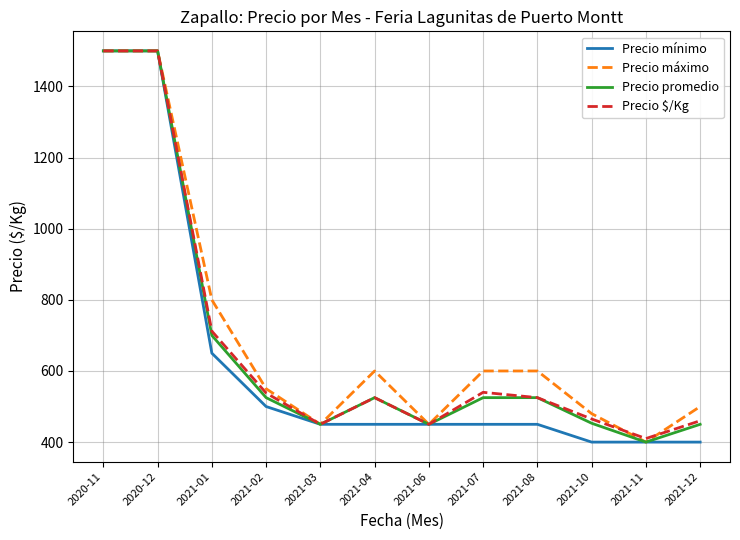

How many series are shown in this chart?

4